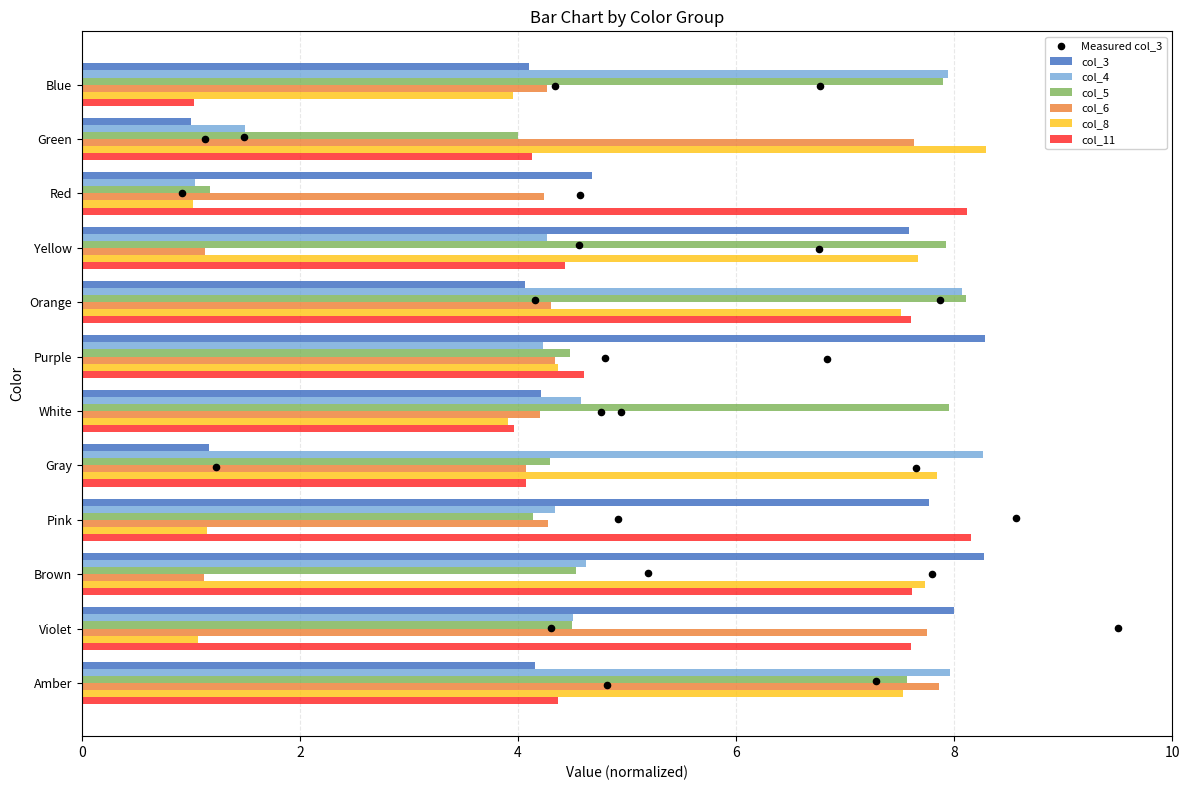

At which category is the sum across all series the highest?

Orange